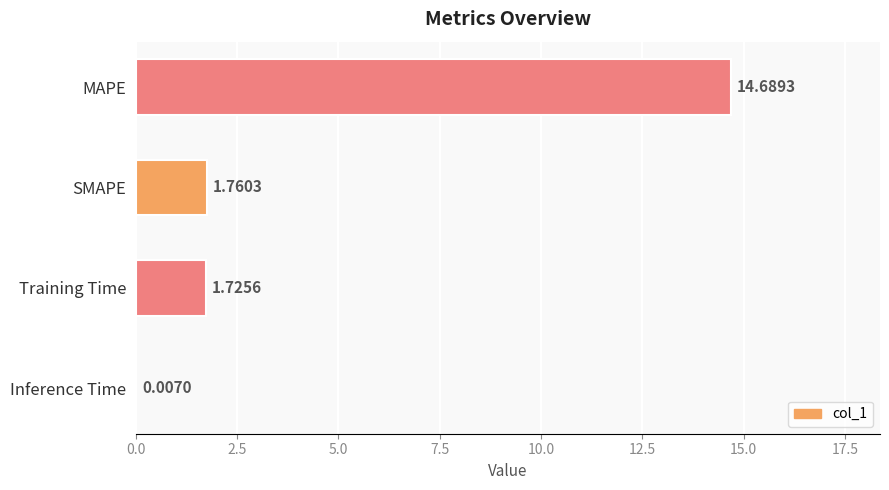

Count the number of data series in this chart.

1